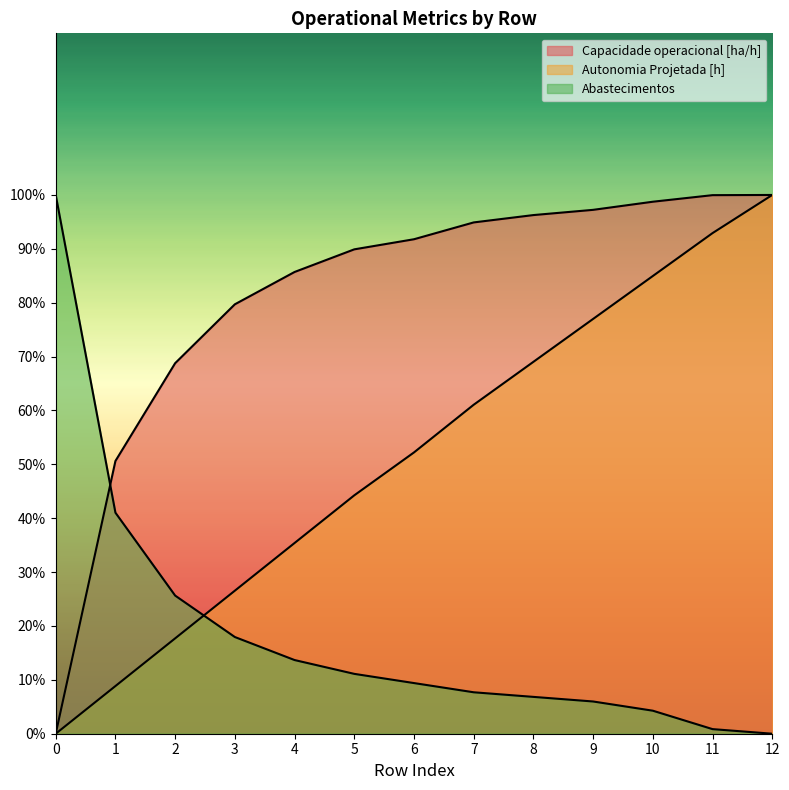

What are all the series names shown in the legend?

Capacidade operacional [ha/h], Autonomia Projetada [h], Abastecimentos